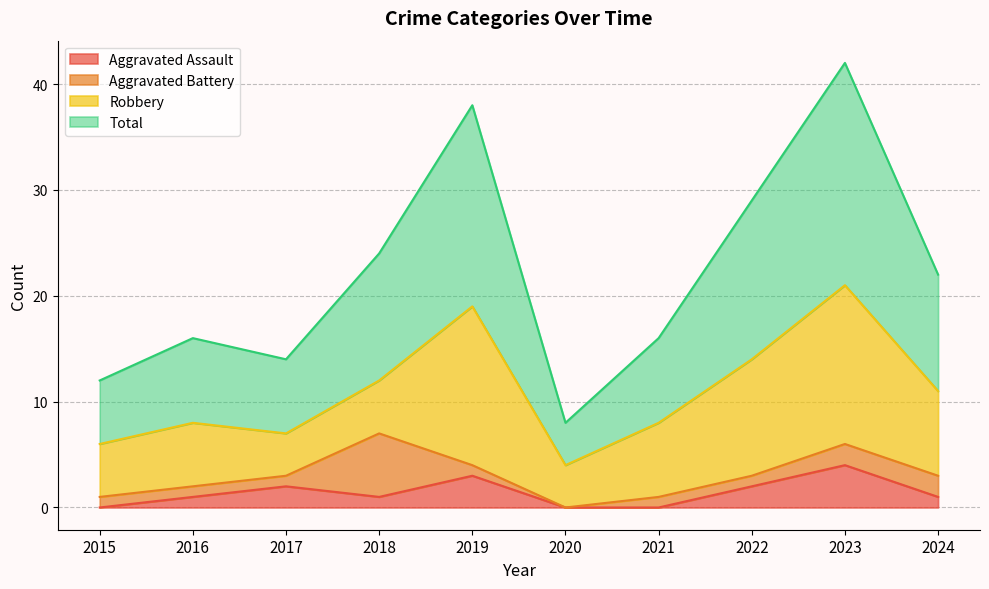

How many interior local valleys does the Aggravated Assault series have?

1